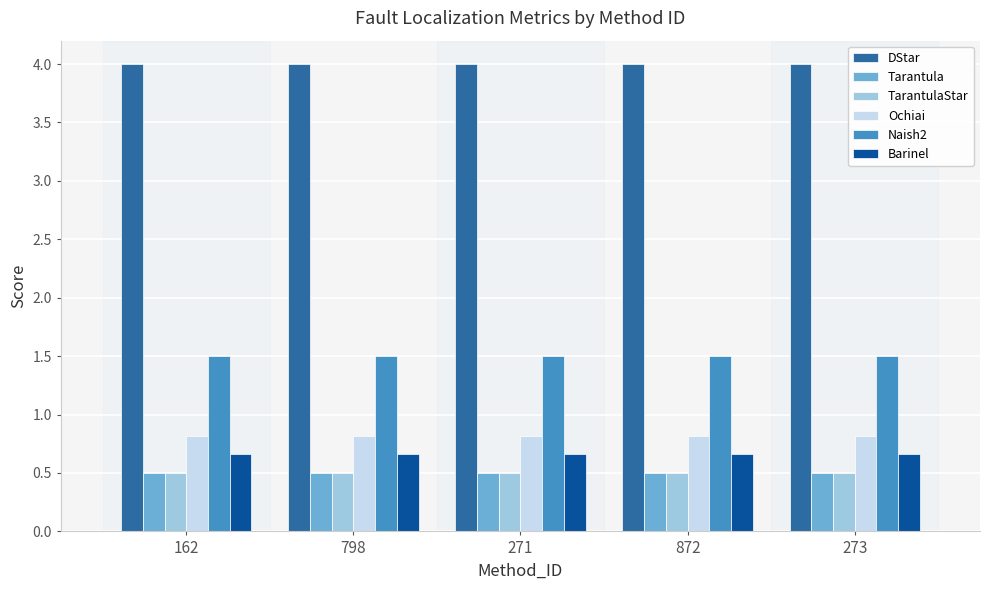

What is the label of the 2nd bar from the right?

872